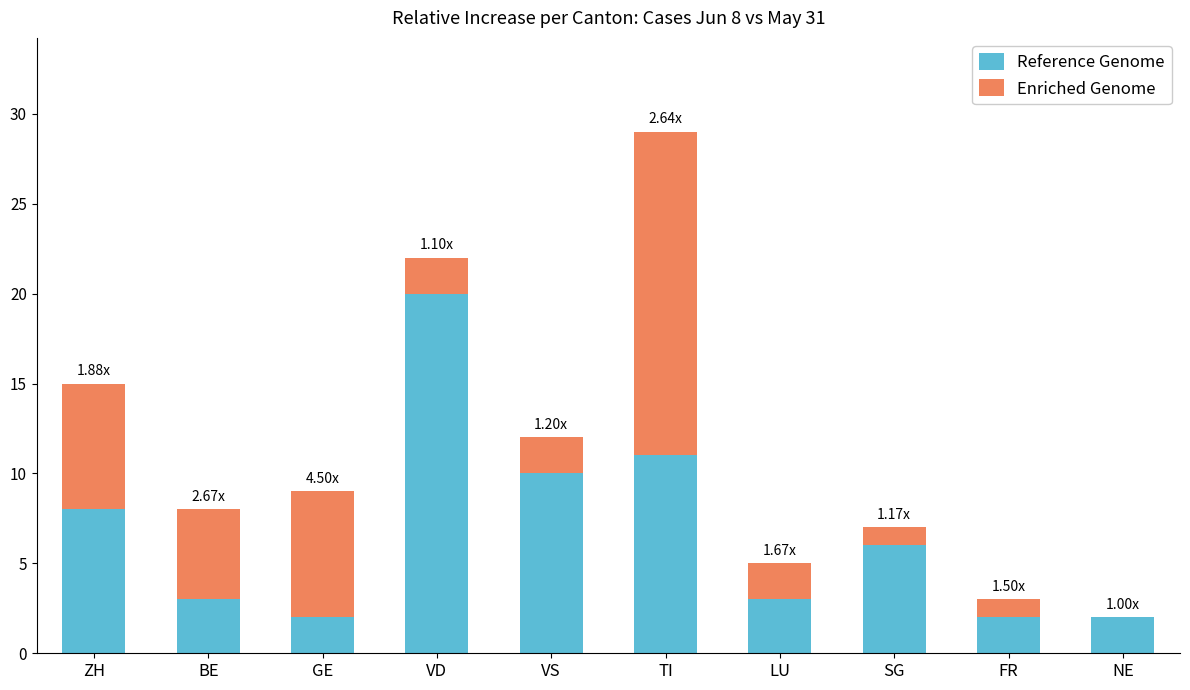

What is the sum of the Reference Genome values at VS and SG?

16